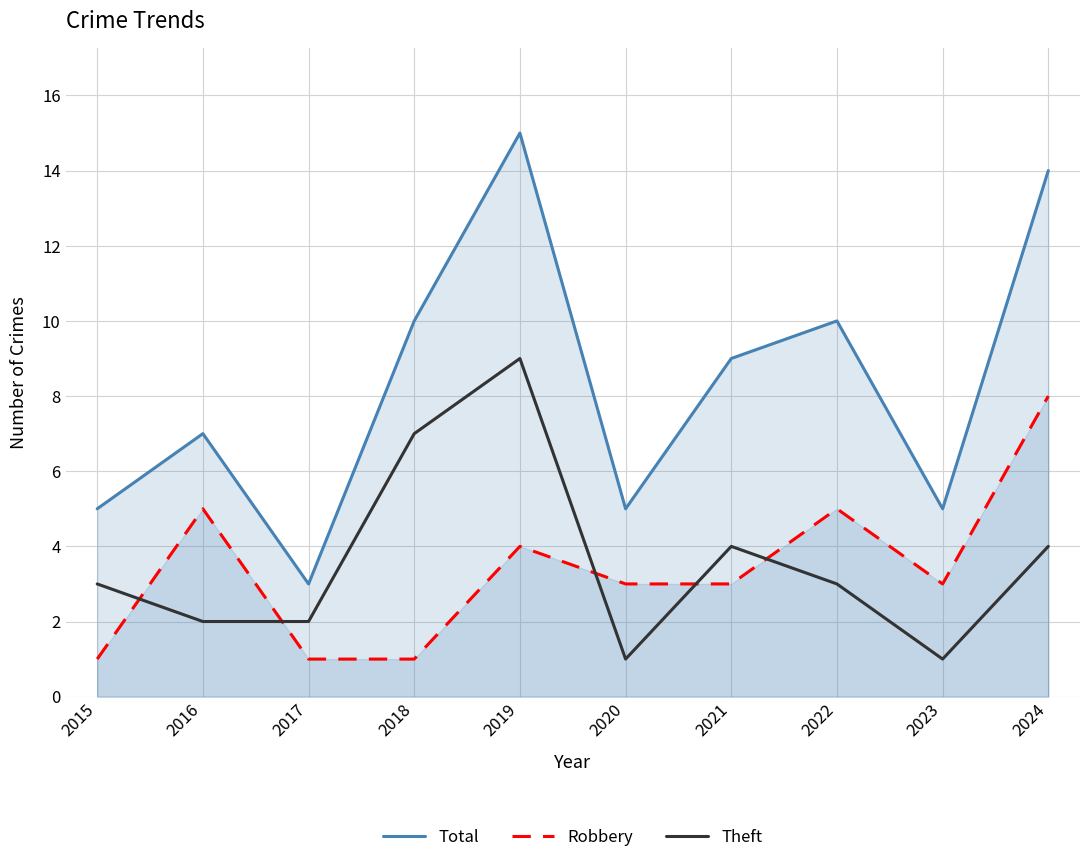

What is the minimum value shown in the chart?

1